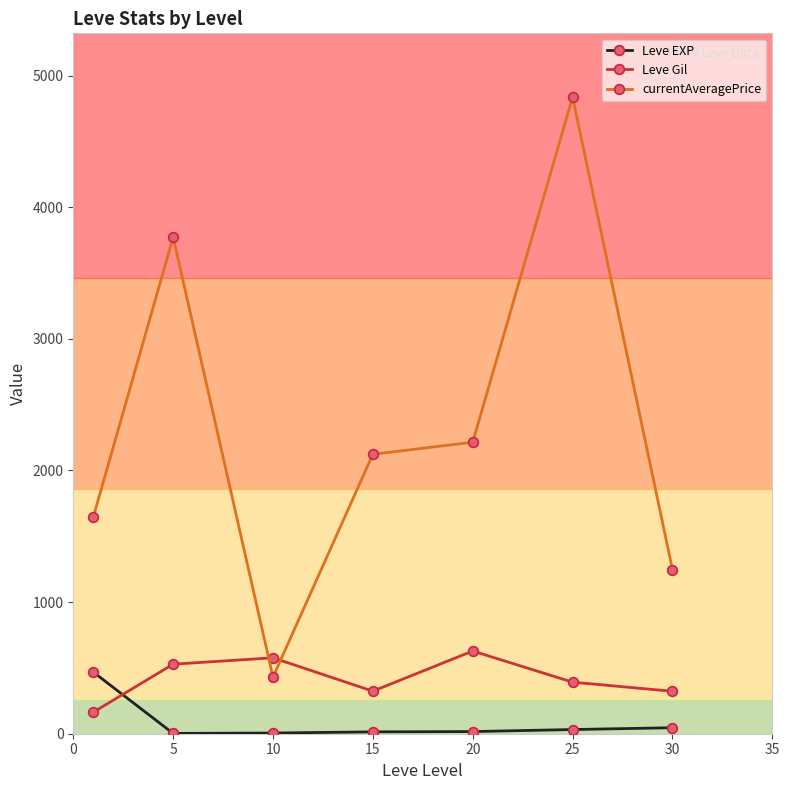

Which series ends up on top after the final intersection of currentAveragePrice and Leve Gil?

currentAveragePrice